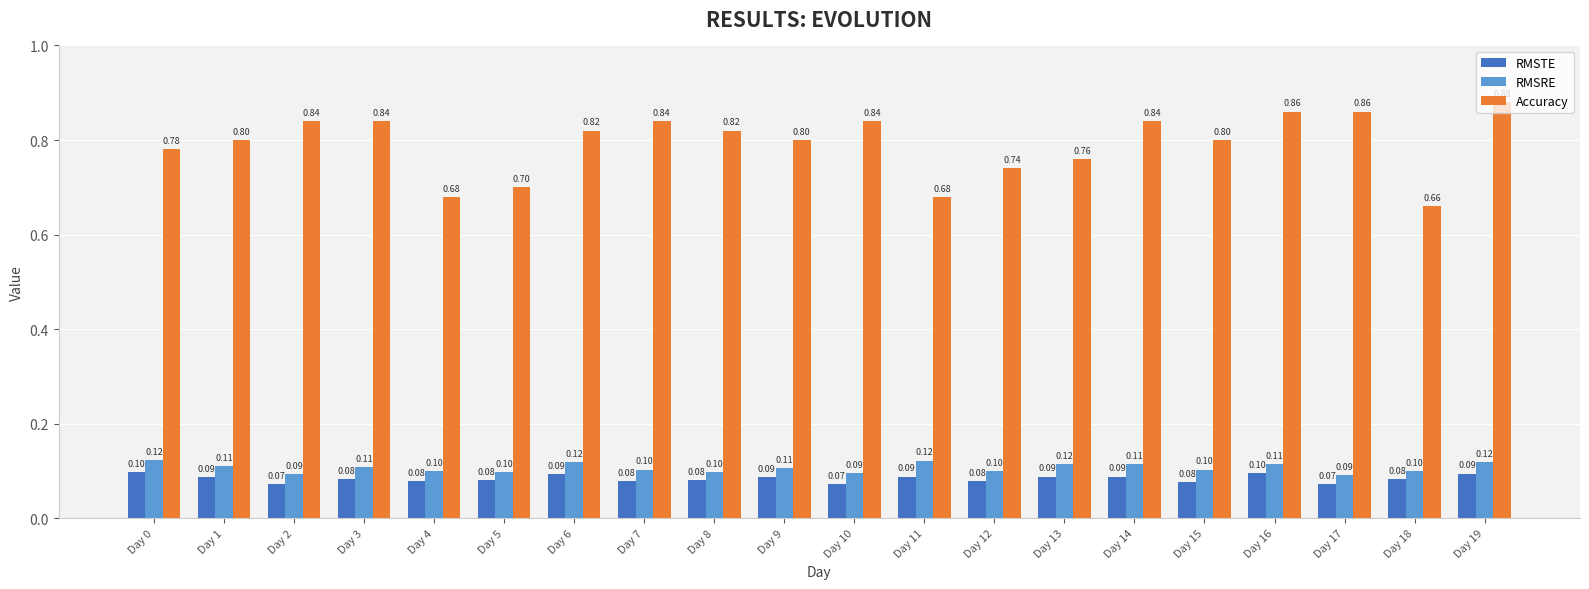

The RMSRE series shows 0.2 at Day 13. True or false?

False